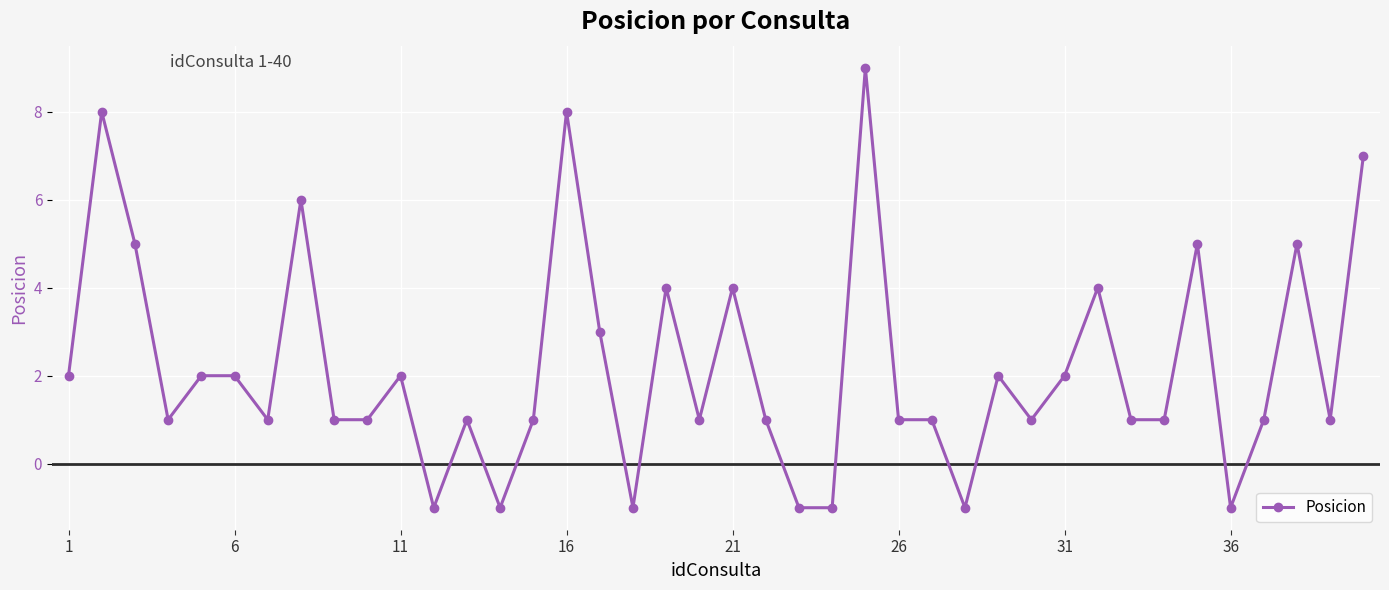

What is the difference between the second highest and second lowest values?

9